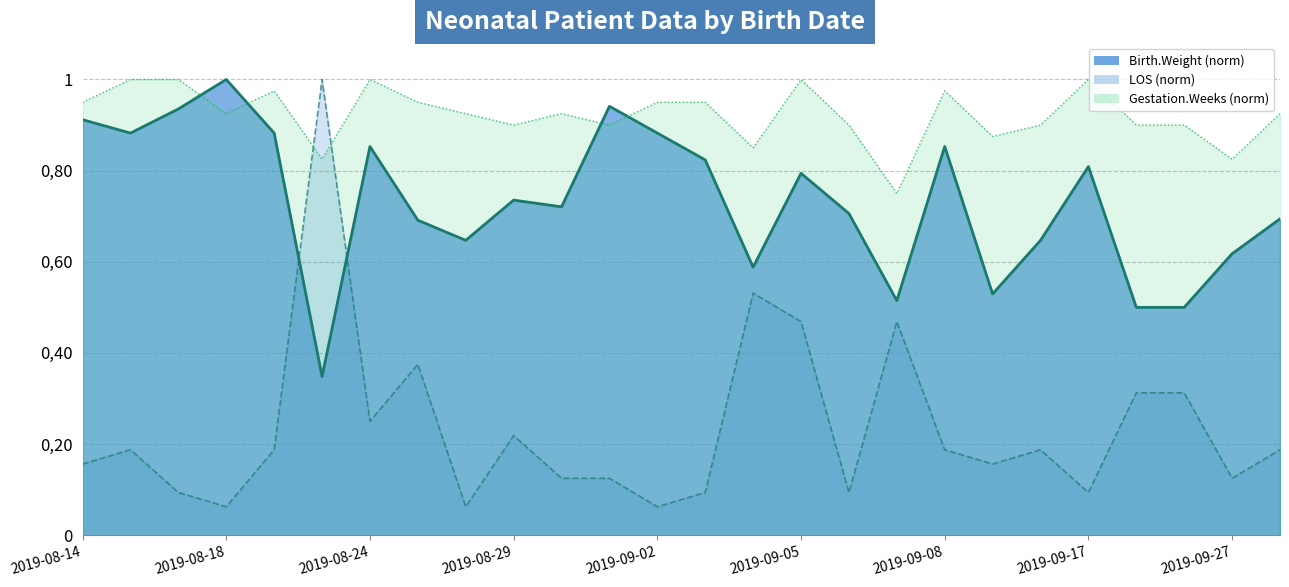

What is the maximum value for LOS?

1.0